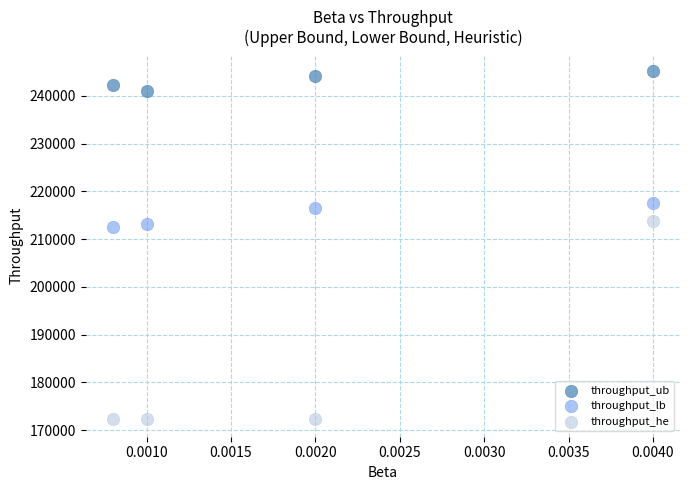

Which series has the largest Y range (max minus min)?

throughput_he